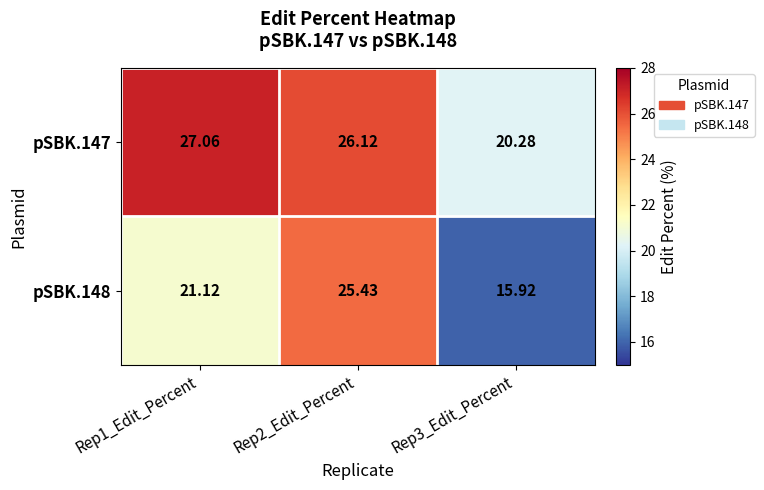

Is the value of pSBK.148 at Rep3_Edit_Percent greater than the value of pSBK.147 at Rep3_Edit_Percent?

No